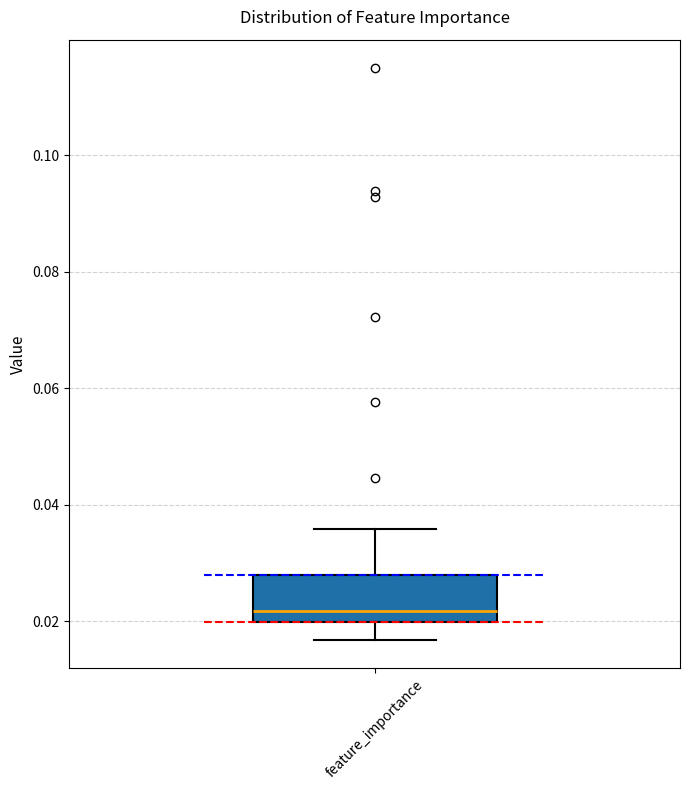

Read this box plot against the y-axis: the position of the median line, the range covered by the box, and the ends of both whiskers. The values are not printed on the chart, so give them approximately, as read against the axis.

median 0.022, box 0.020 to 0.028, whiskers 0.016 to 0.036